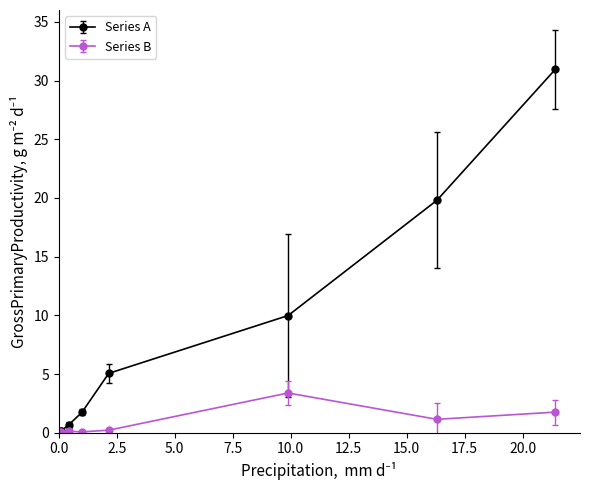

What are all the series names shown in the legend?

Series A, Series B